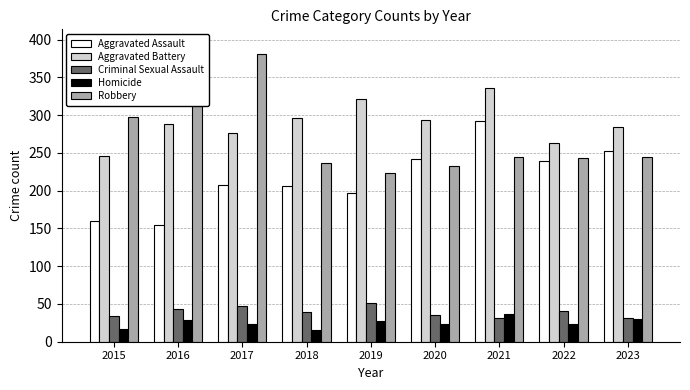

What is the sum of all Criminal Sexual Assault values?

356